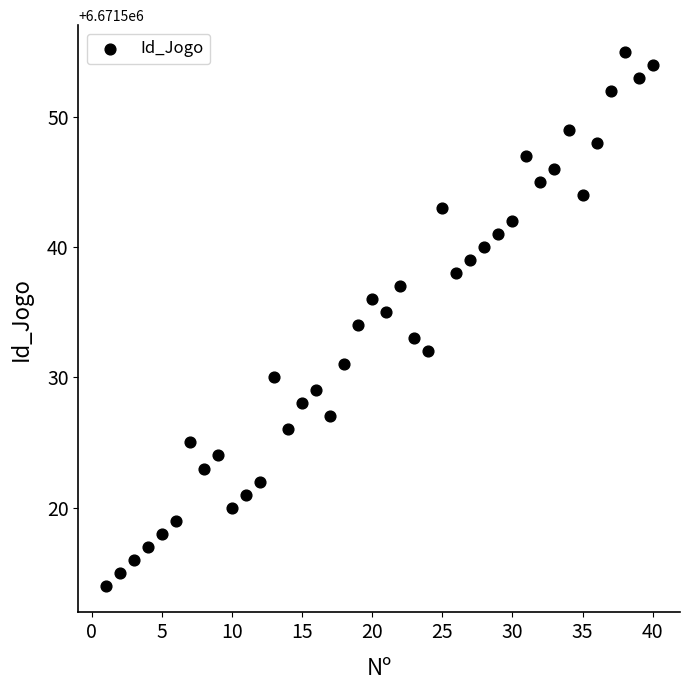

What is the range of X values (max minus min)?

39